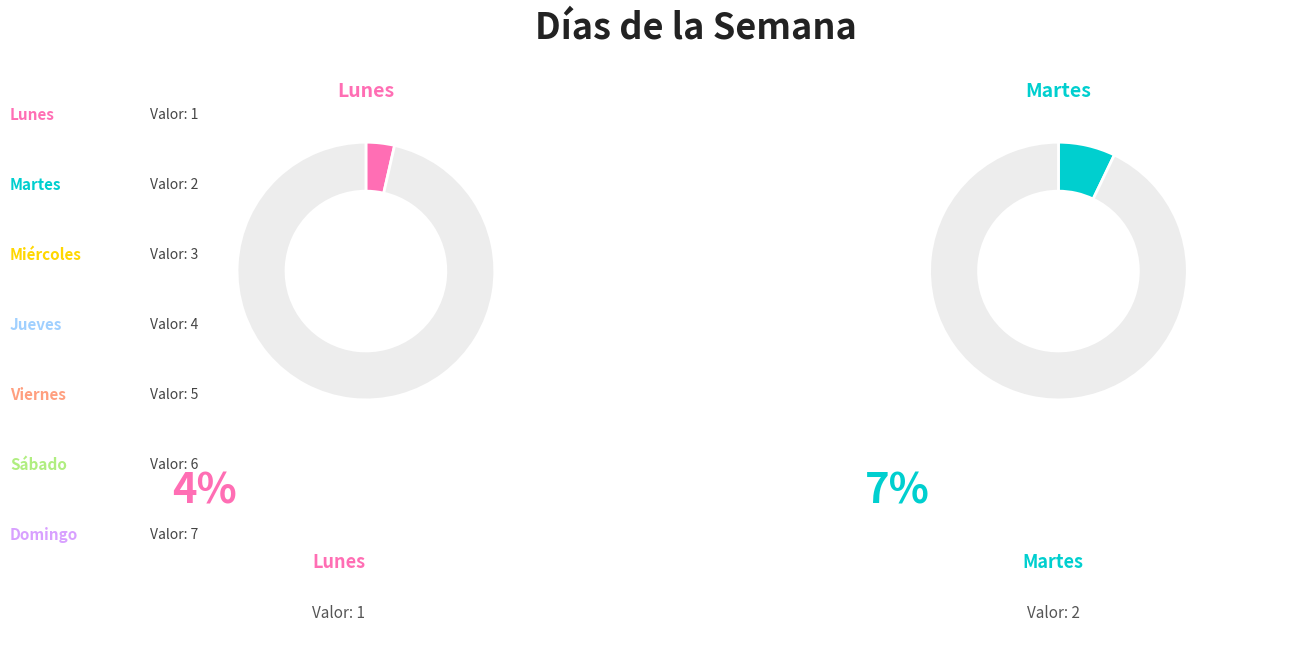

Is there any slice that represents more than half of the pie?

No